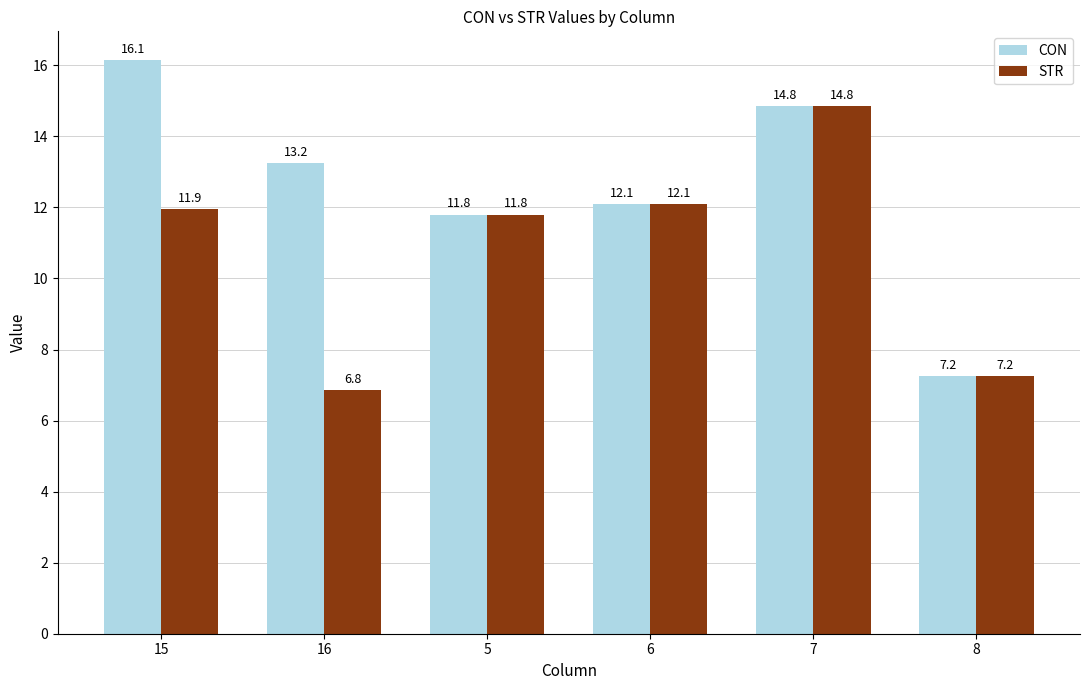

Is the value of STR at 15 greater than the value of CON at 6?

No